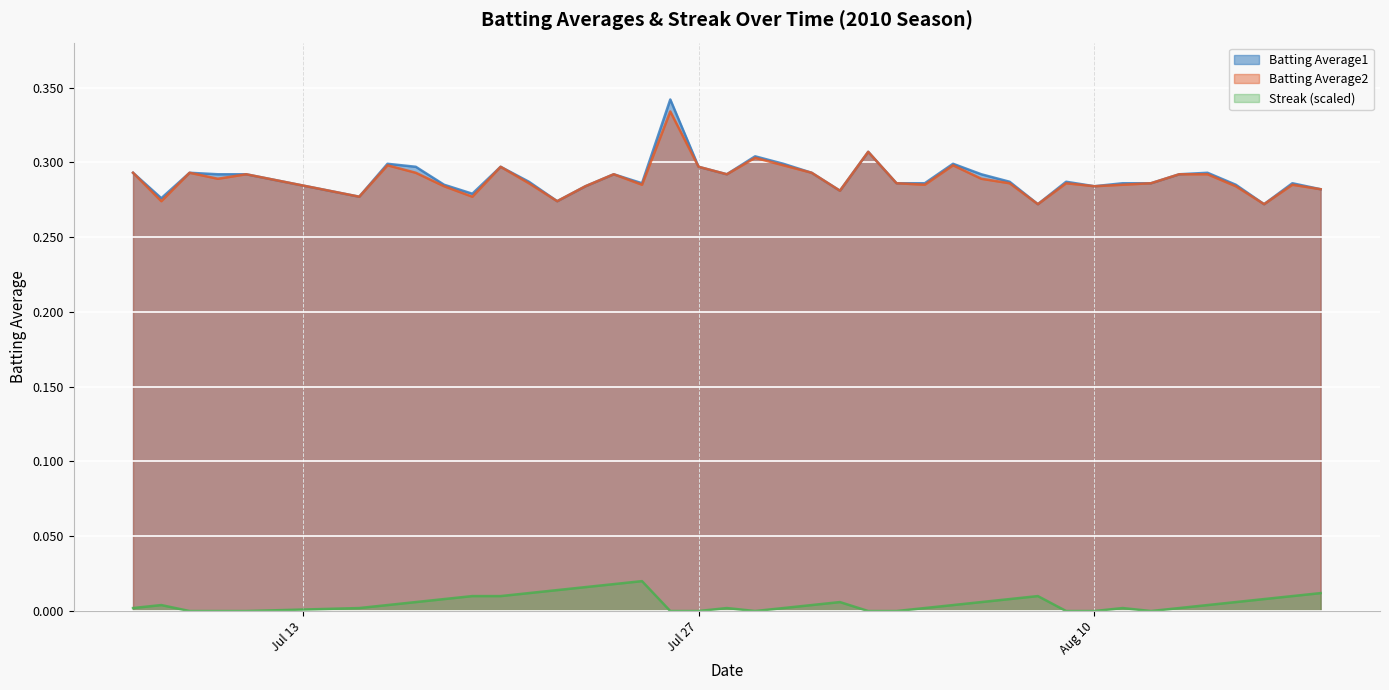

True or false: Batting Average1 has more than 2 interior local peaks.

True